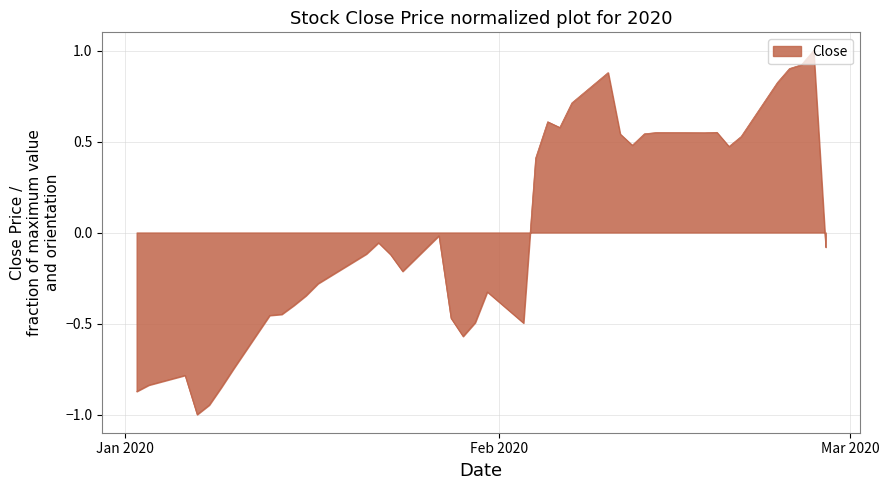

What is the maximum value shown in the chart?

1.0